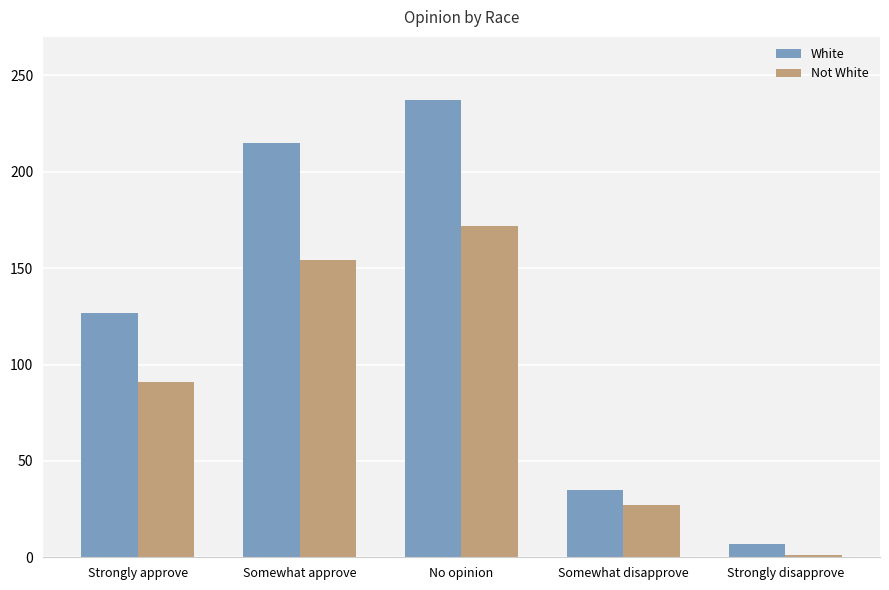

What is the label of the 3rd bar from the left?

No opinion